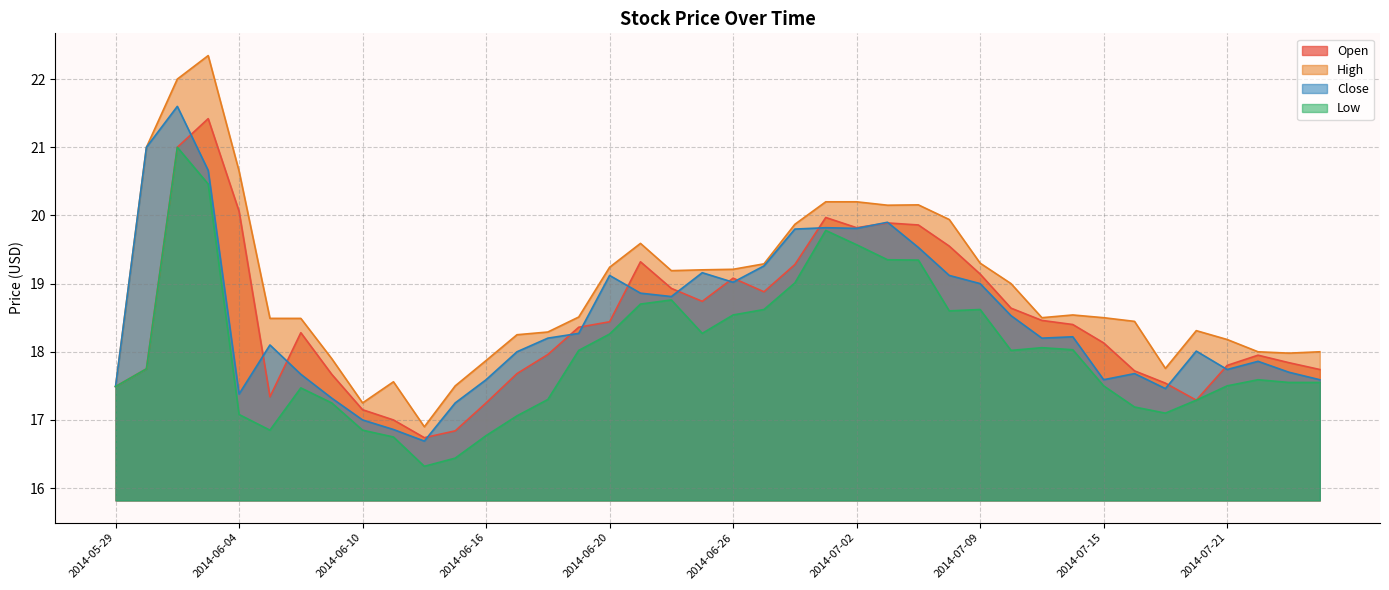

At which label does Low reach its minimum?

2014-06-12